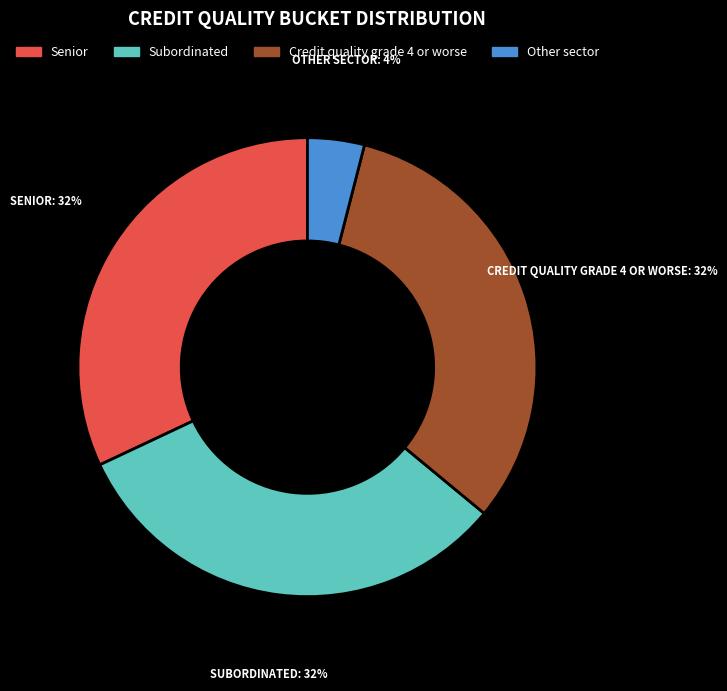

Combined, do Senior and Credit quality grade 4 or worse account for over 50%?

Yes